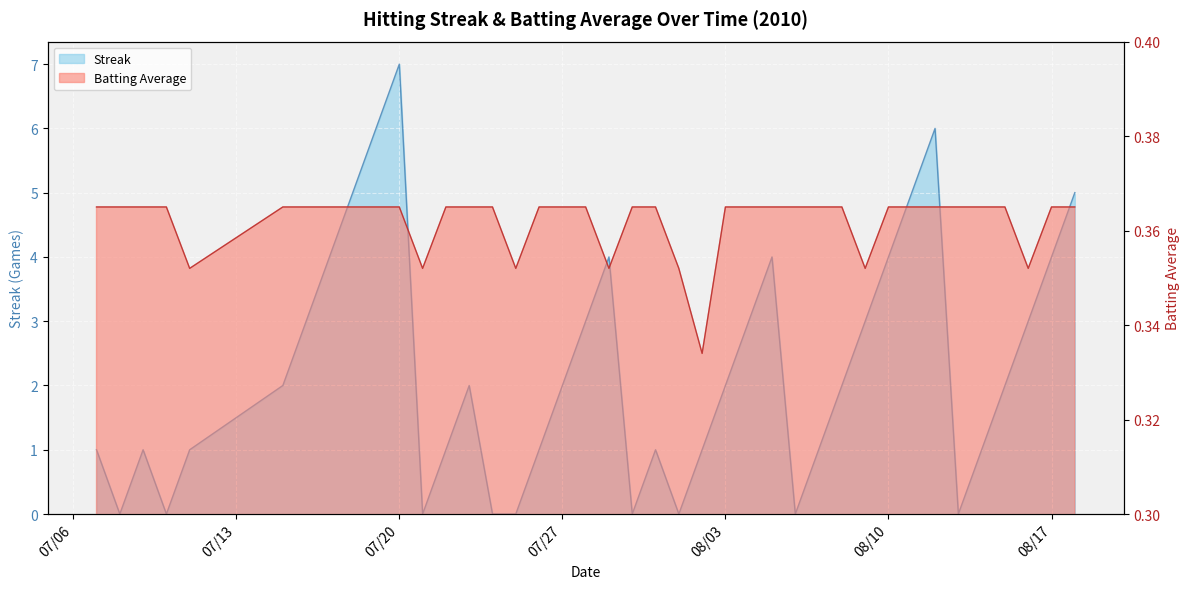

Which series has the largest range (max minus min)?

Streak